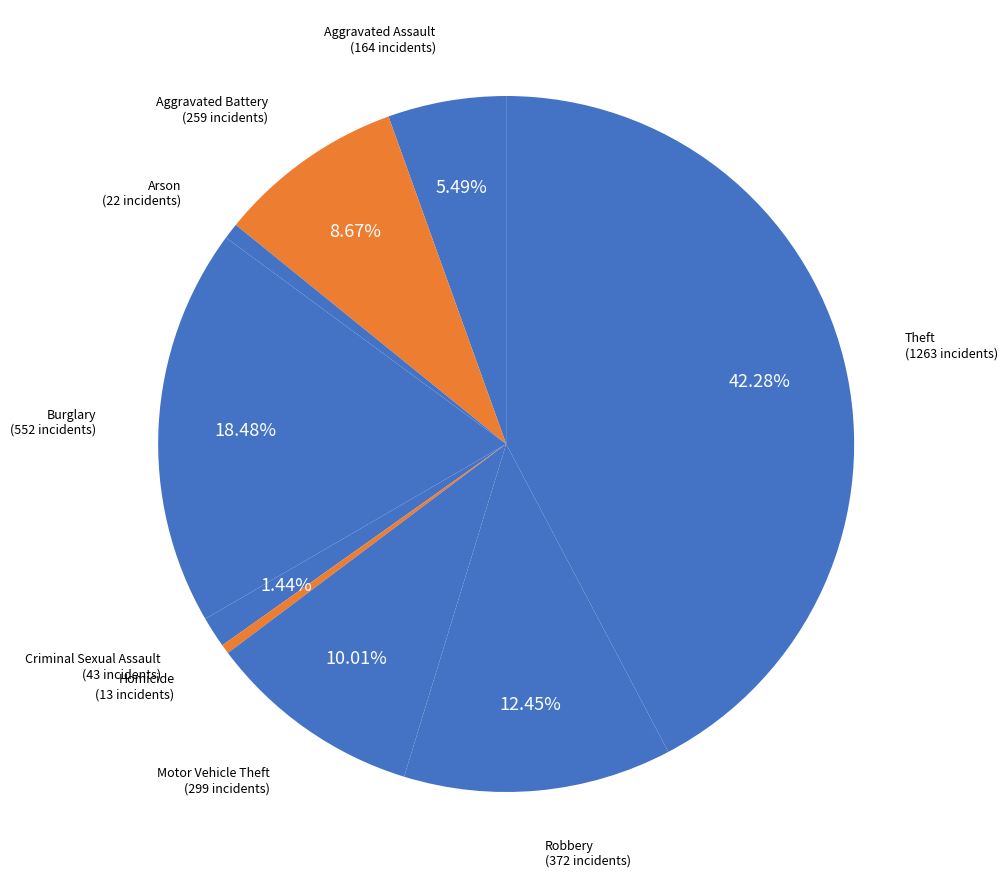

Between Criminal Sexual Assault and Arson, which is larger?

Criminal Sexual Assault